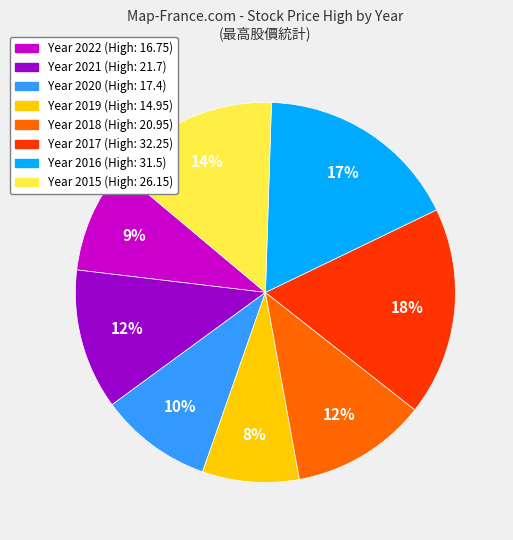

To the nearest percent, what is the average slice percentage?

12%